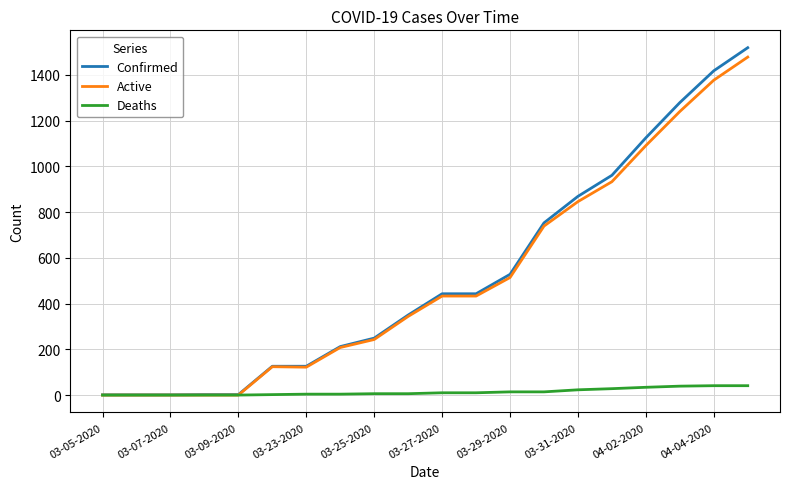

Which series has the widest spread of values?

Confirmed